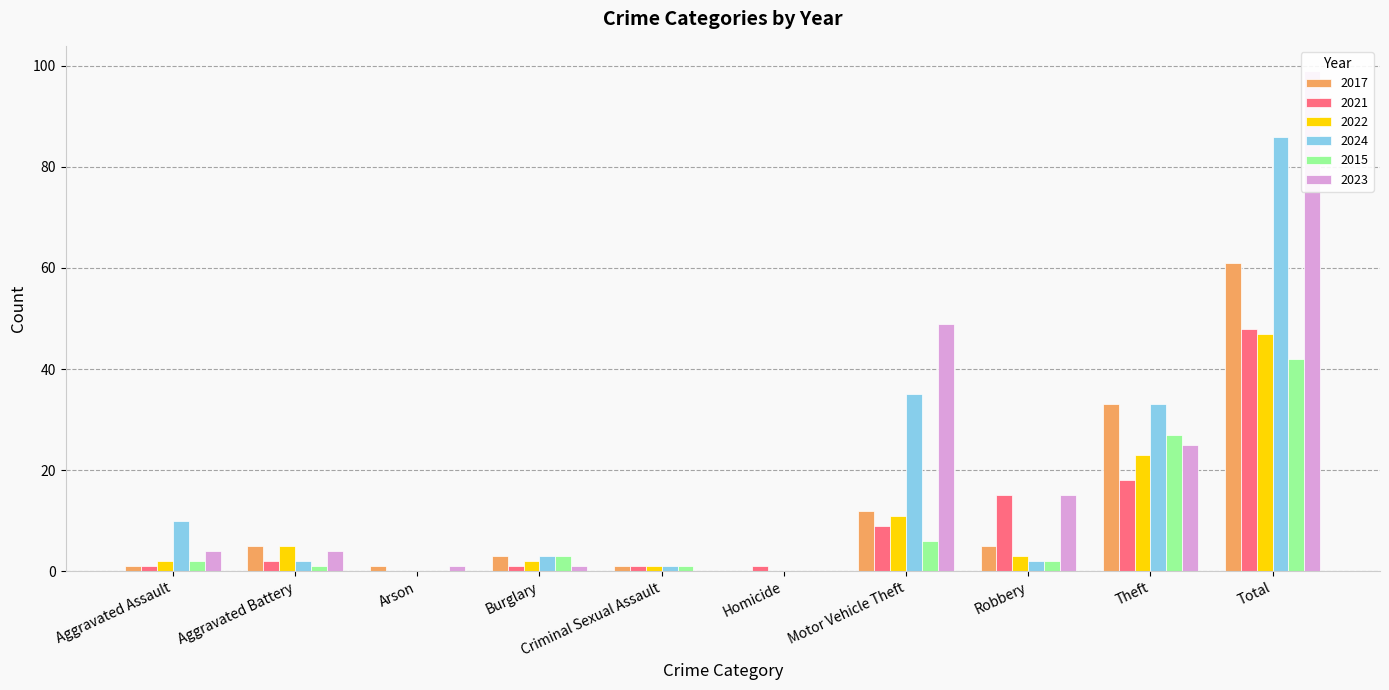

At which label is 2015 closest to 21?

Theft